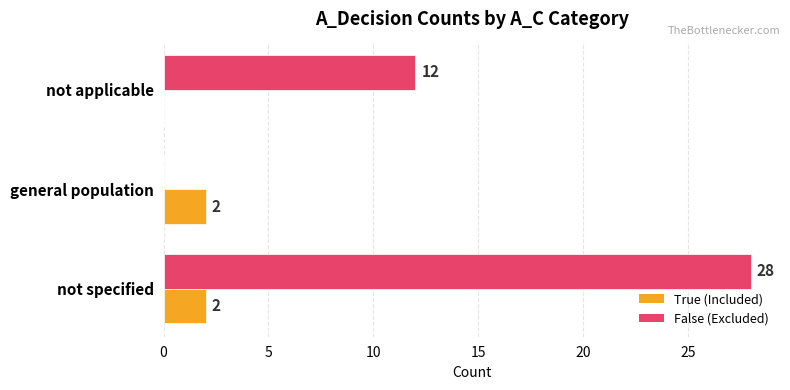

At which category is the sum across all series the highest?

not specified